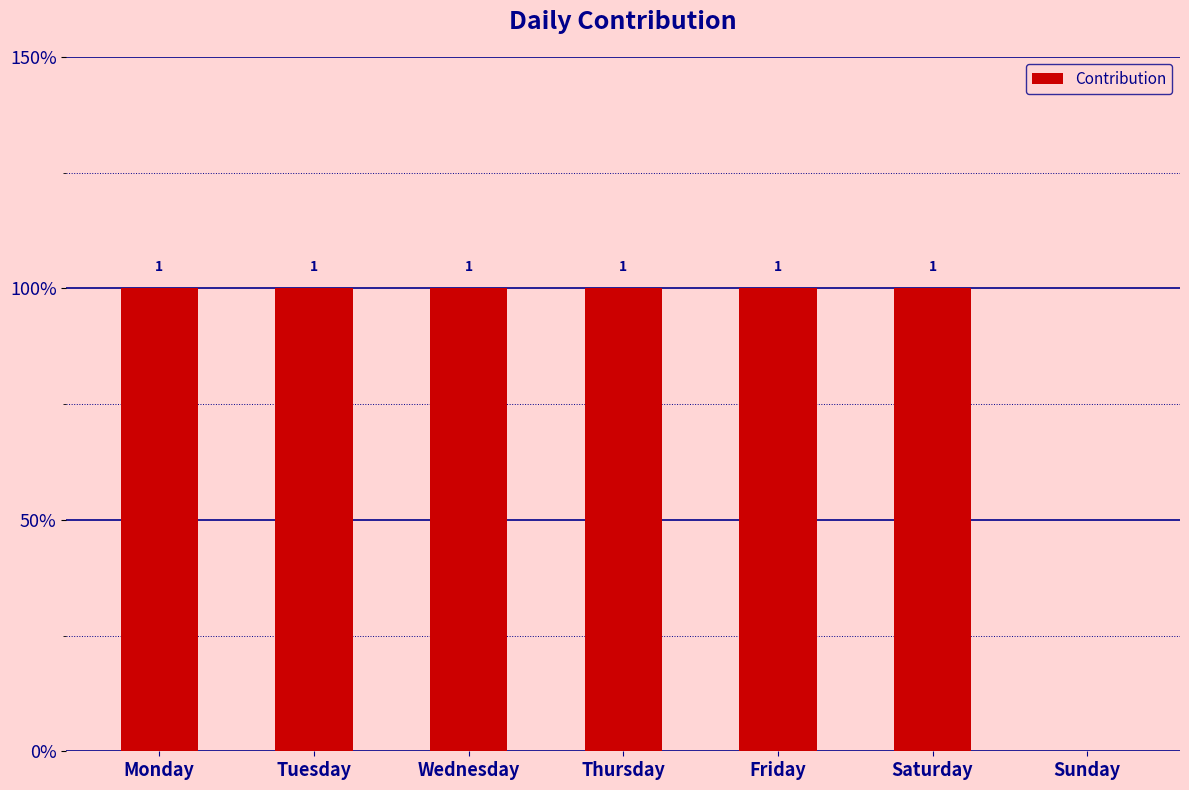

Are the bars horizontal?

No